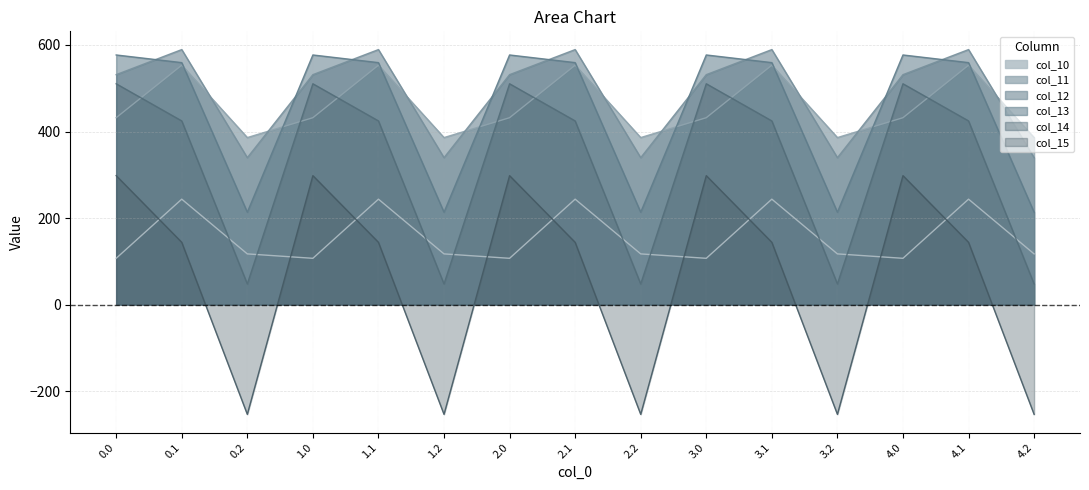

What are all the series names shown in the legend?

col_10, col_11, col_12, col_13, col_14, col_15